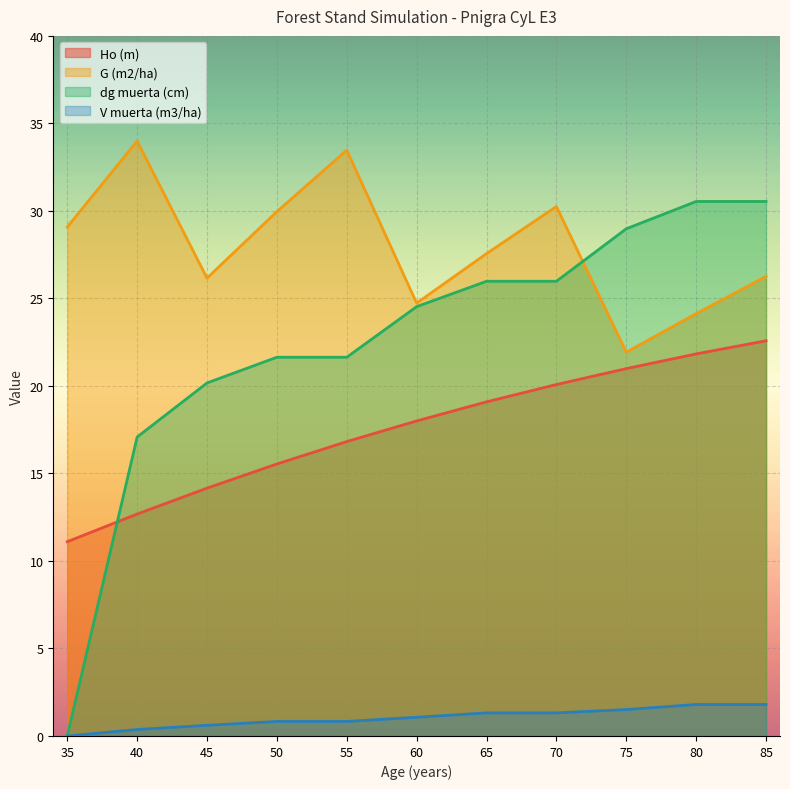

How many values in the dg muerta (cm) series exceed 24?

6